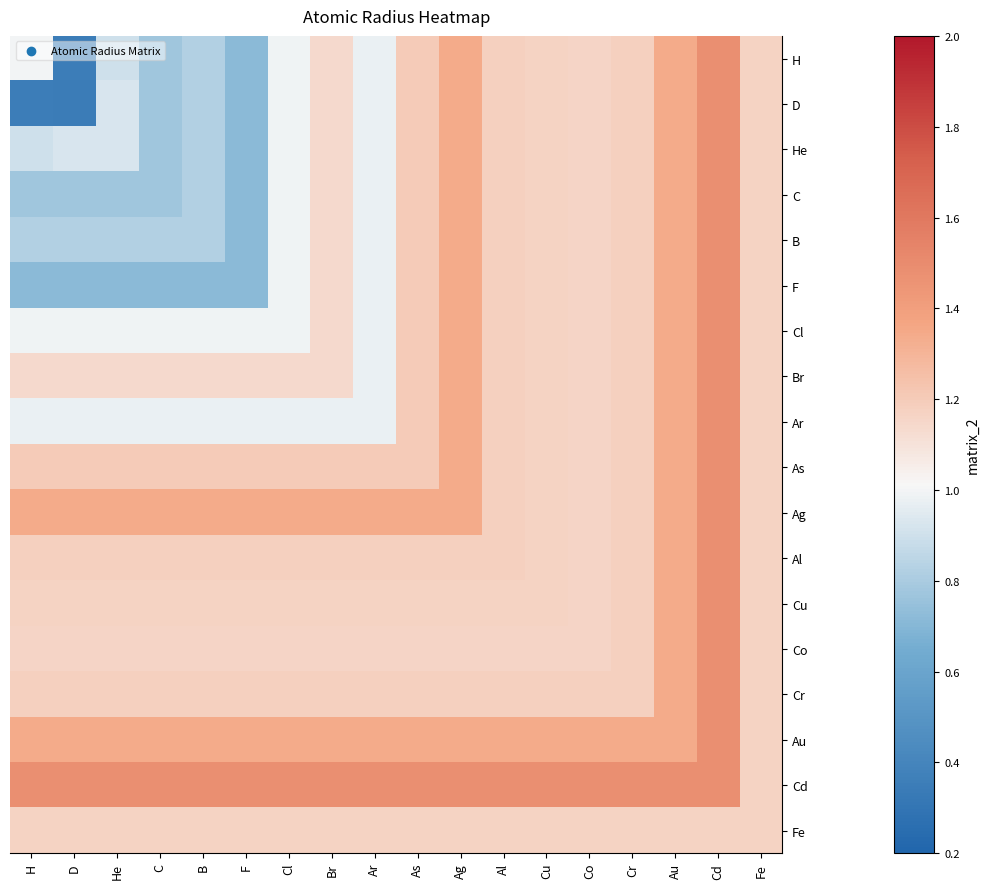

Which label corresponds to the smallest value in the chart?

D